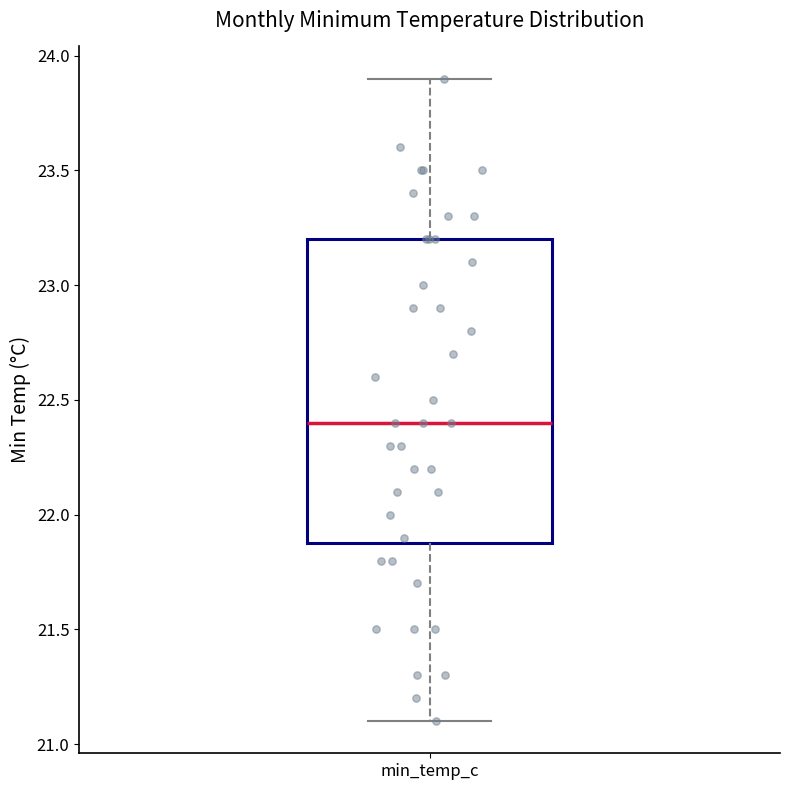

Where does the lower whisker of the box for min_temp_c end on the y-axis? The values are not printed on the chart, so give them approximately, as read against the axis.

21.1